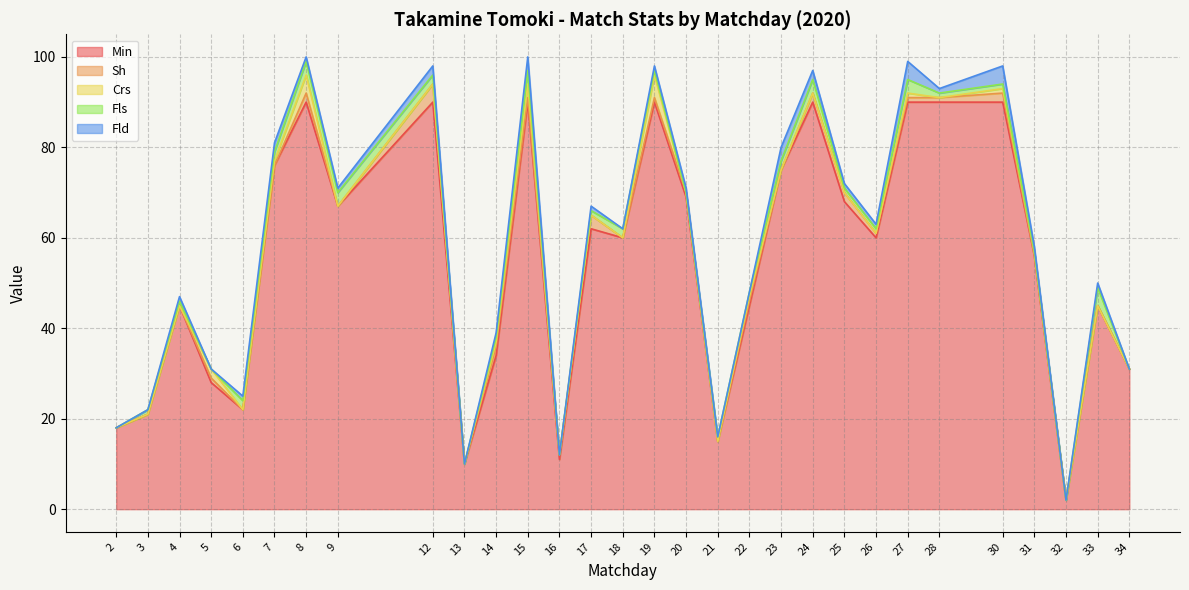

What is the highest value of the Fld series?

4